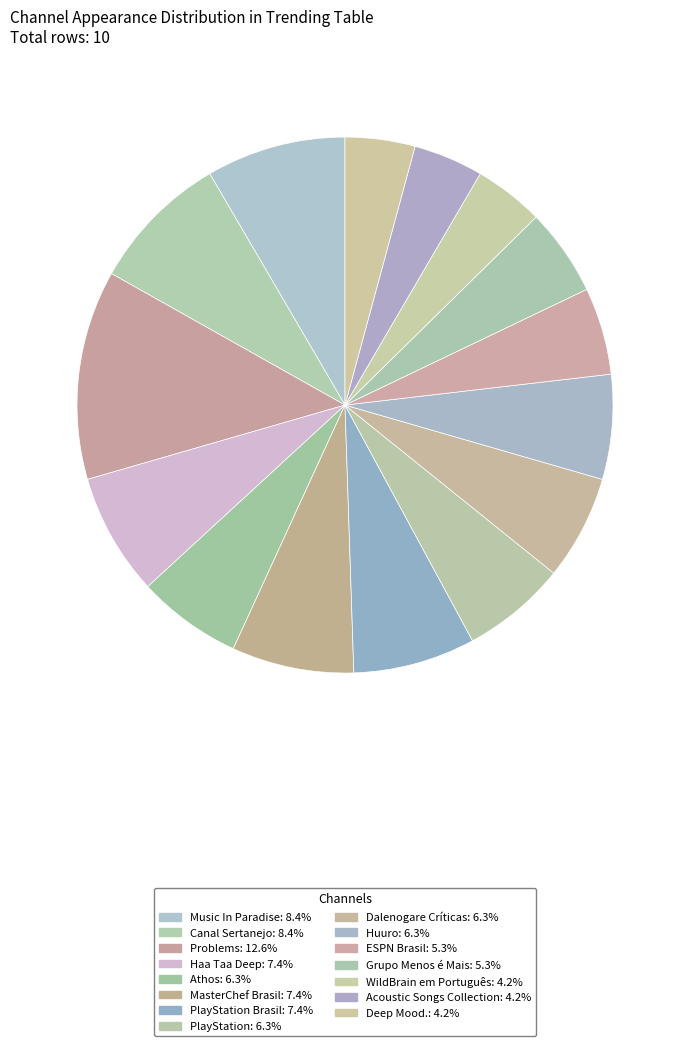

How many slices are in this pie chart?

15